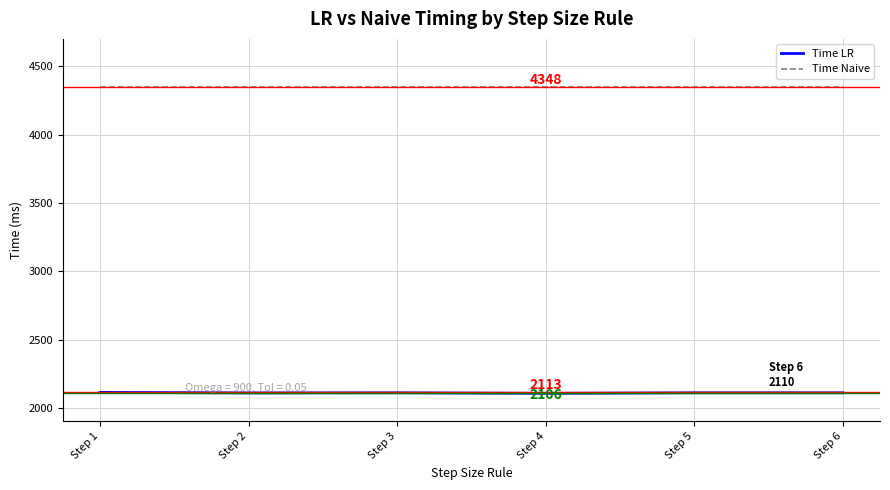

Which series has the largest range (max minus min)?

Time LR